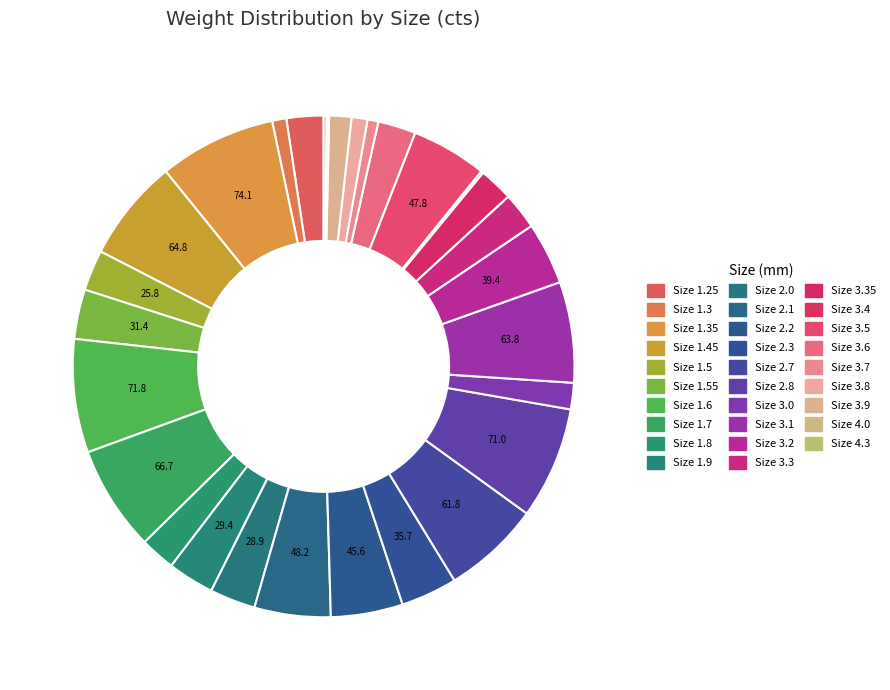

Which slice is the smallest?

3.4